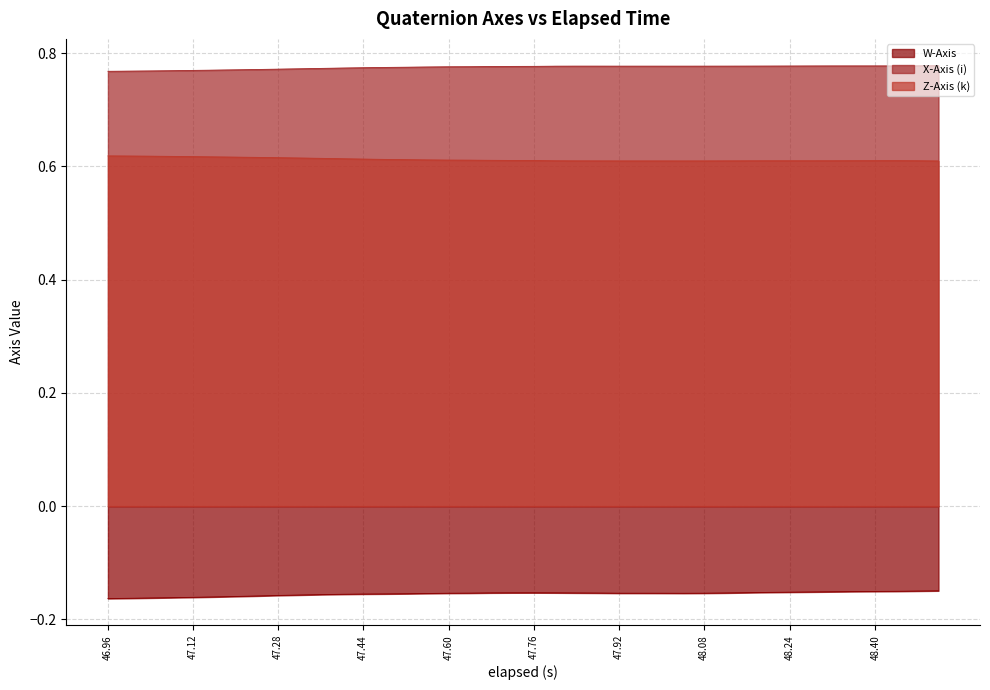

What is the greatest value displayed?

0.8